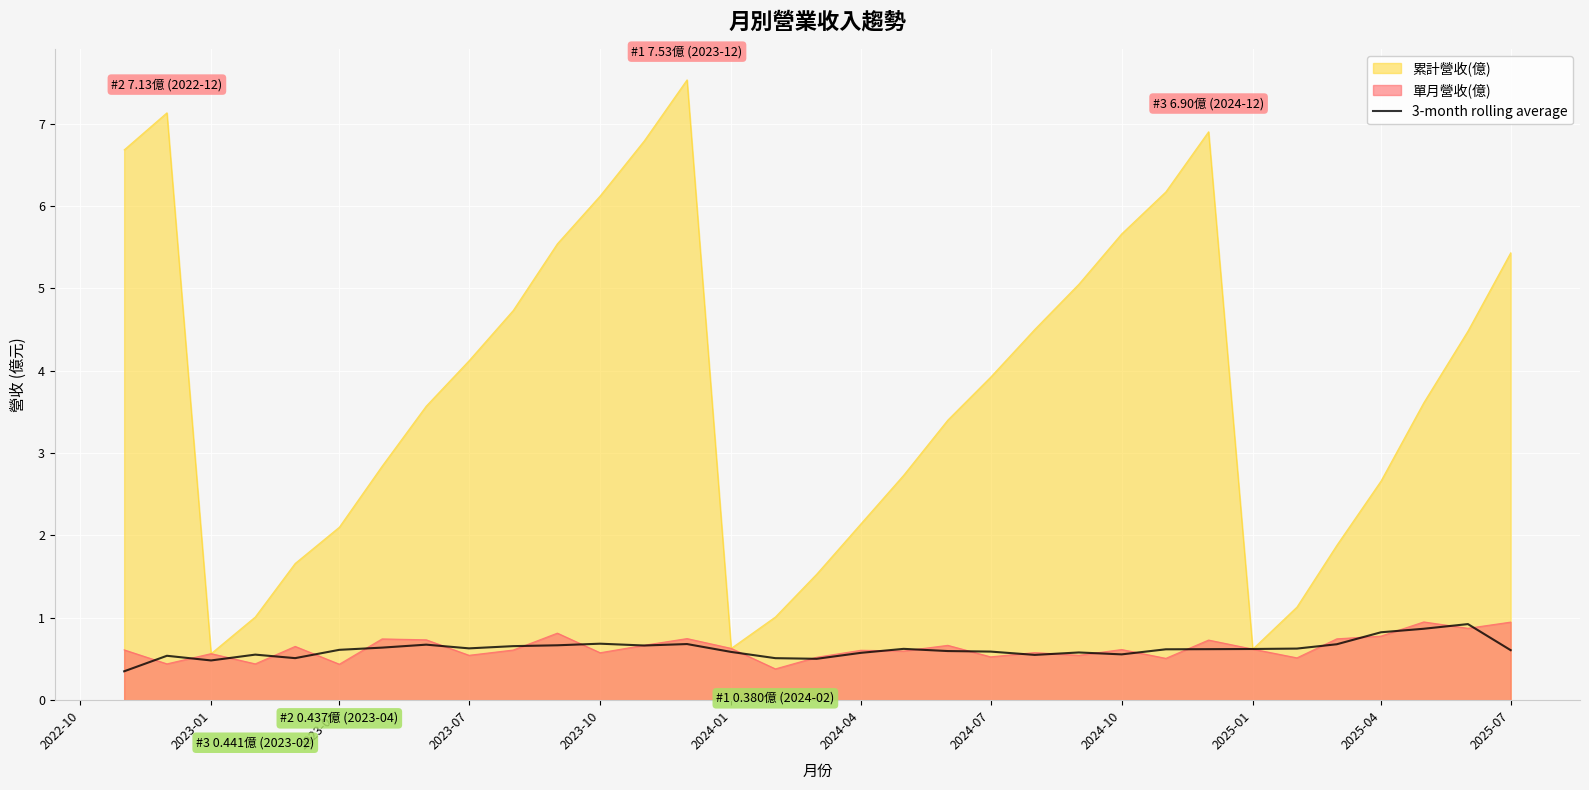

True or false: 累計營收(億) has a value of 0.2 at 2024-01.

False